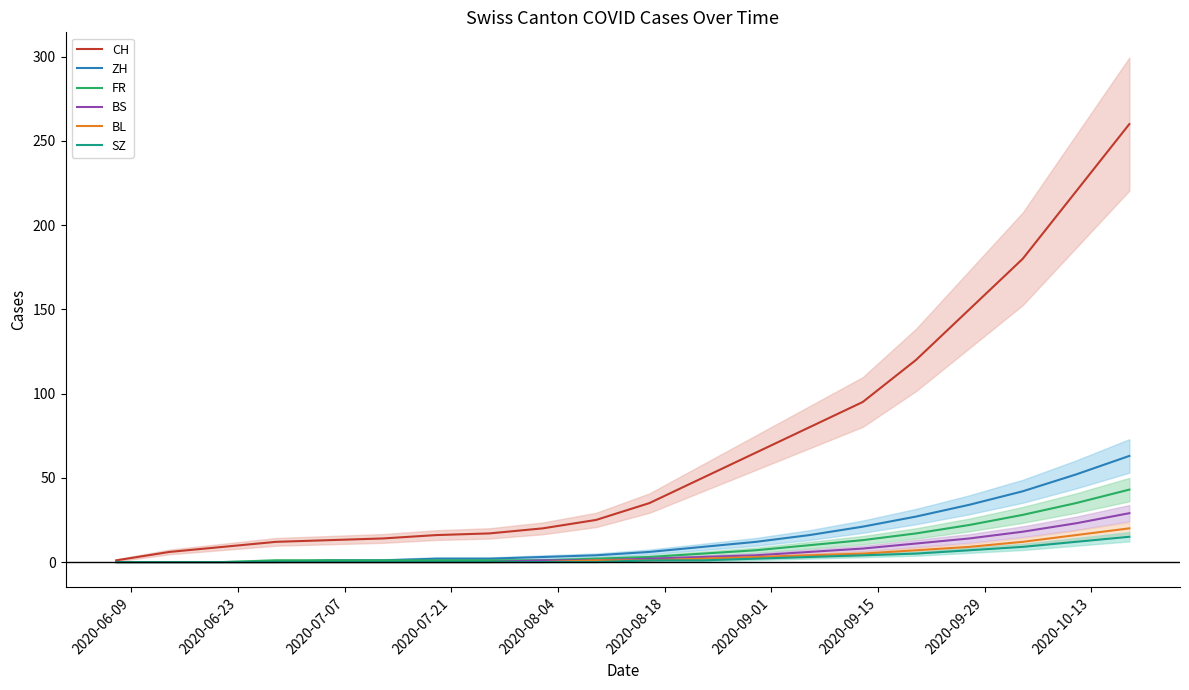

How many data points in BL are above 1?

9